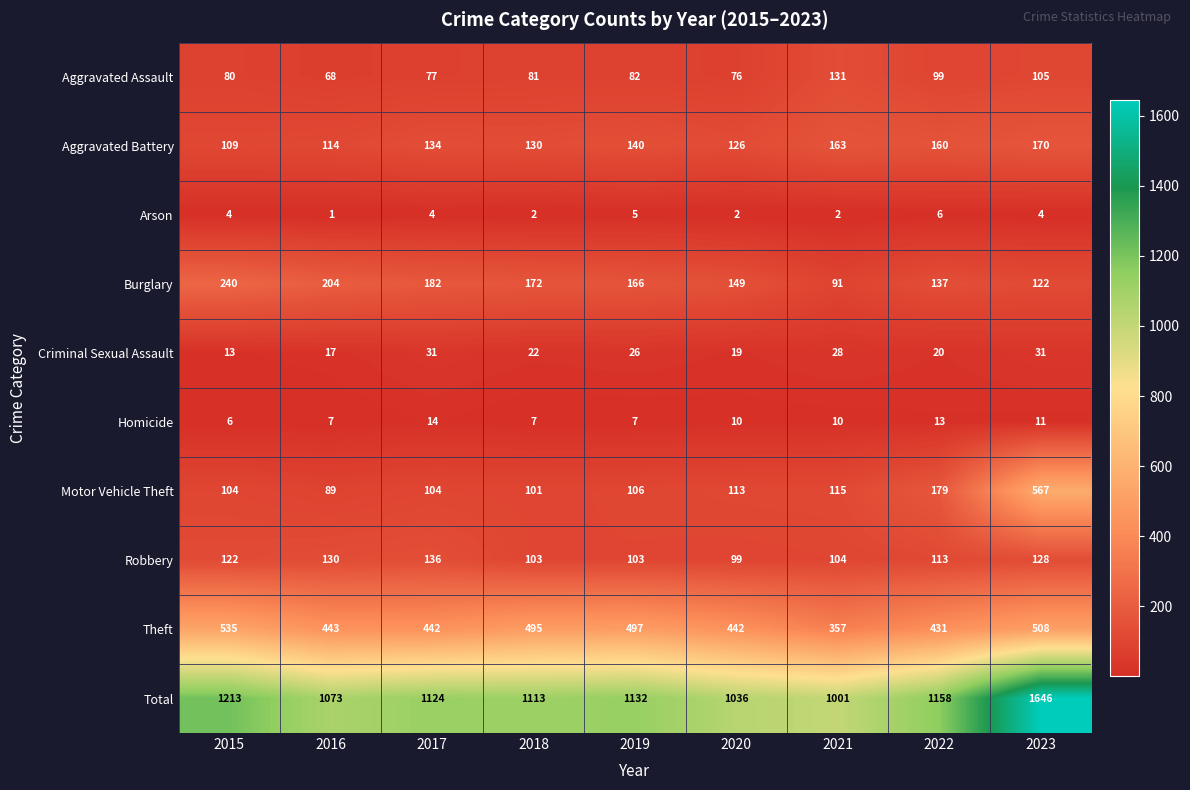

The Criminal Sexual Assault series shows 27 at 2020. True or false?

False